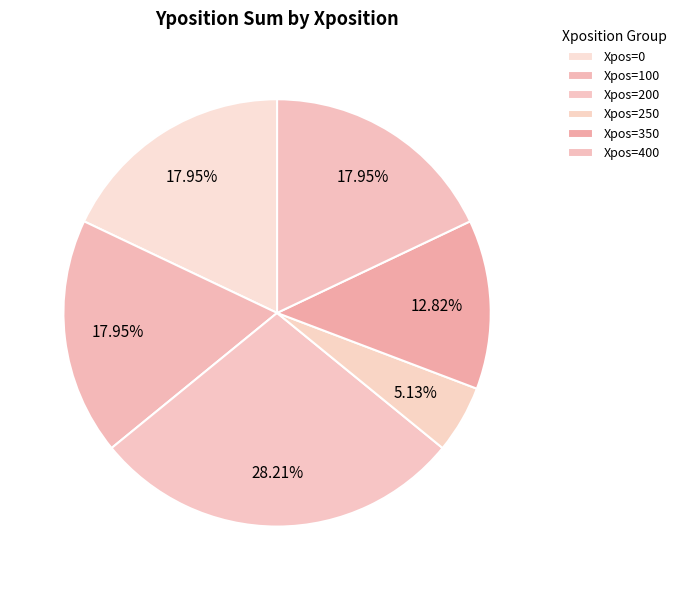

How many segments does this pie chart have?

6